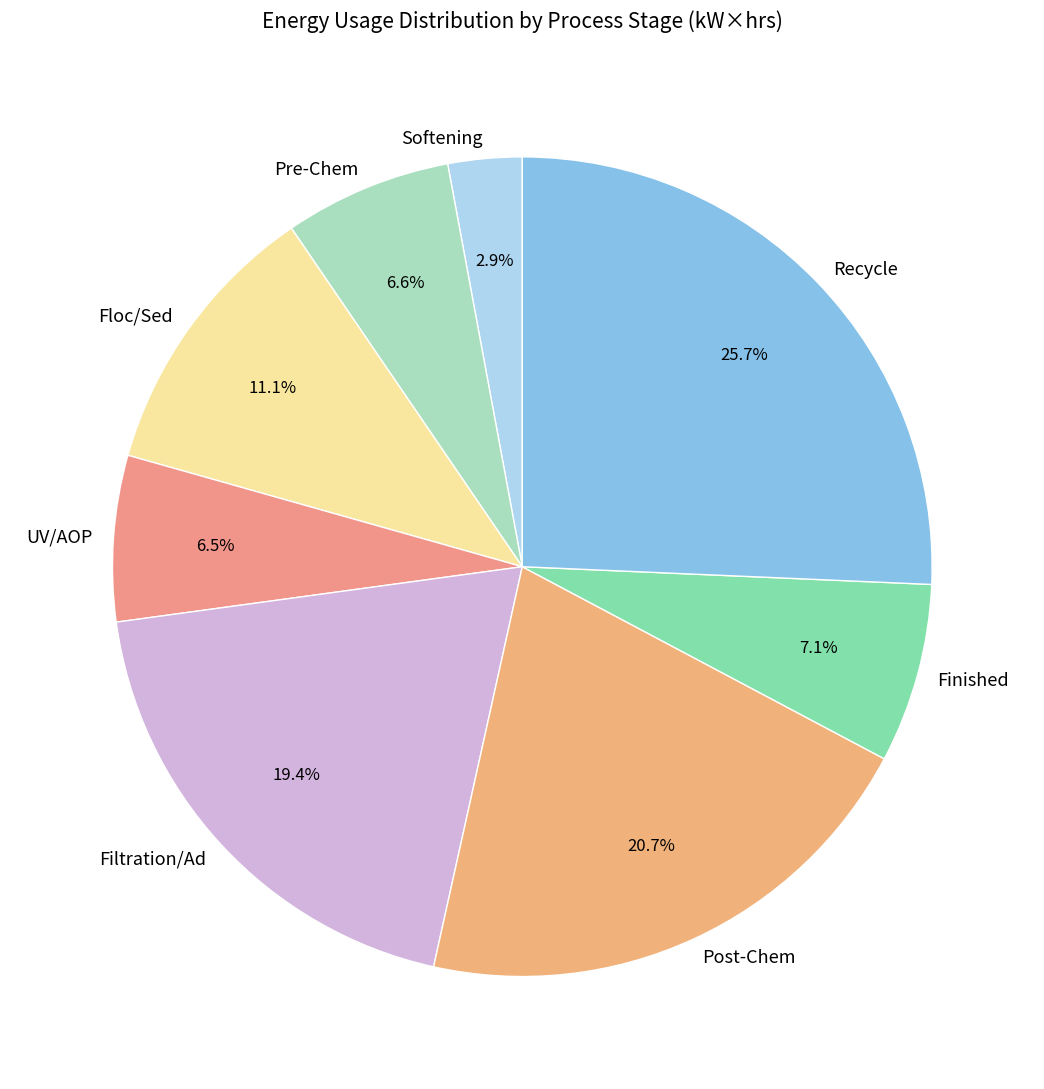

How much of the chart is everything except Floc/Sed?

88.9%